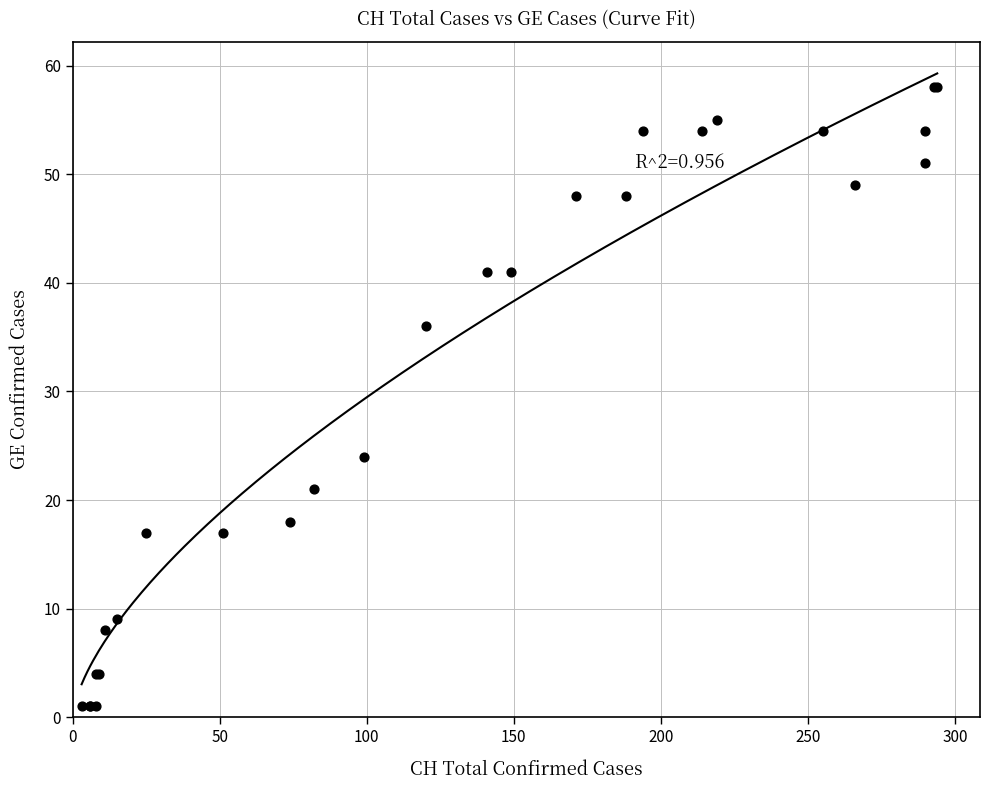

What Y value in the scatter plot is closest to 29?

24